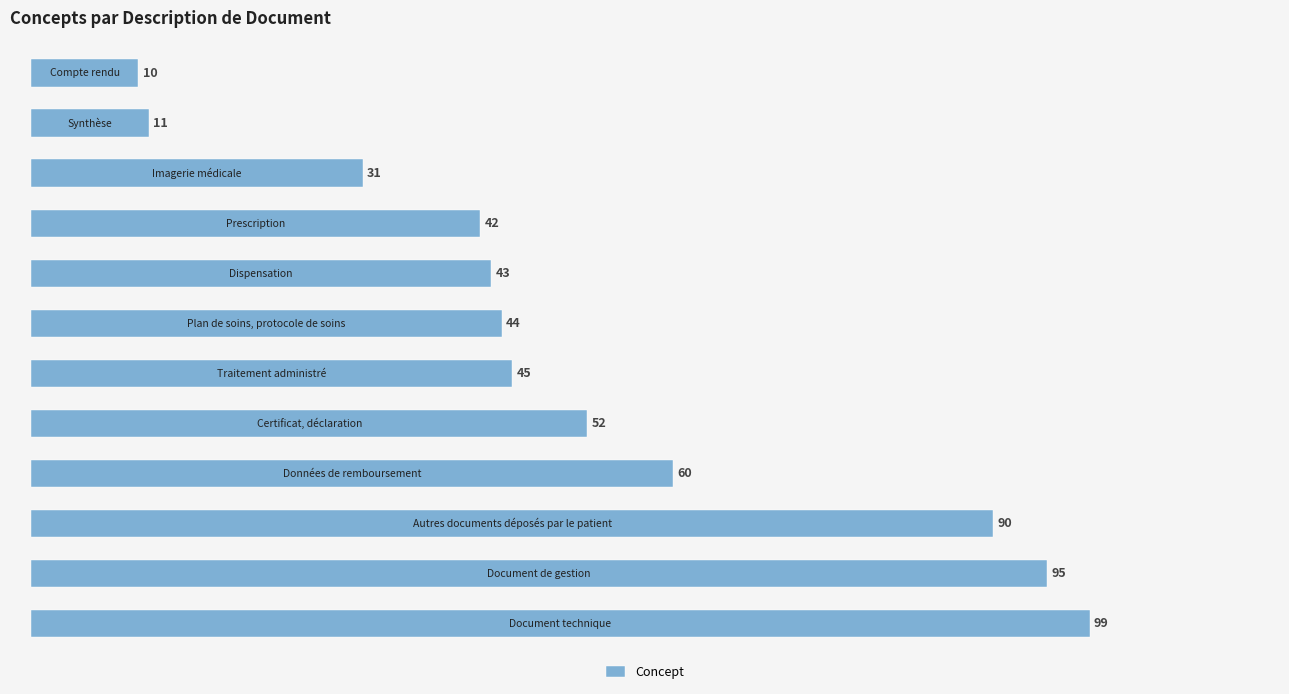

What is the sum of all values?

622